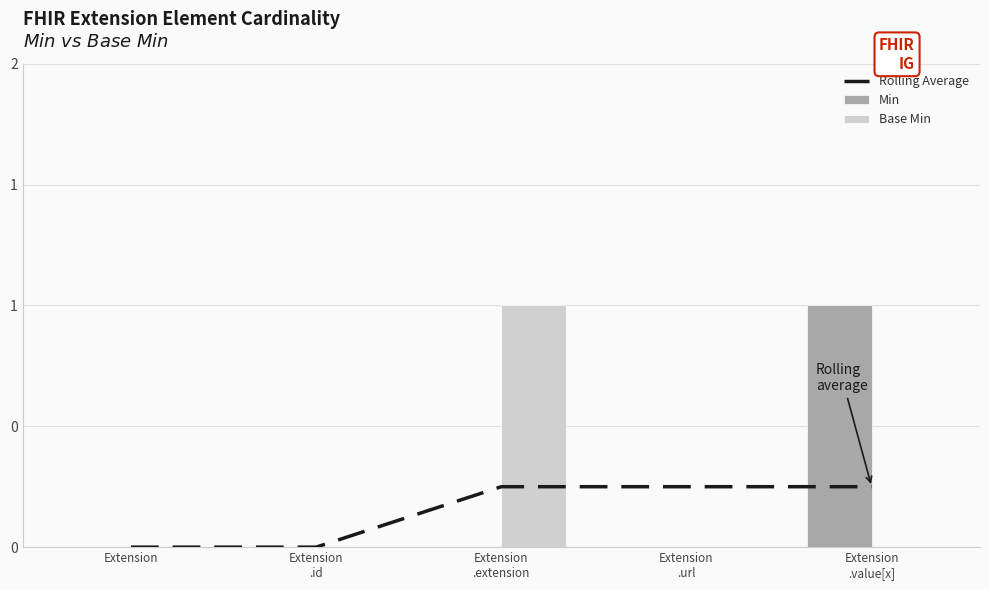

What position from the left is Extension
.id?

2